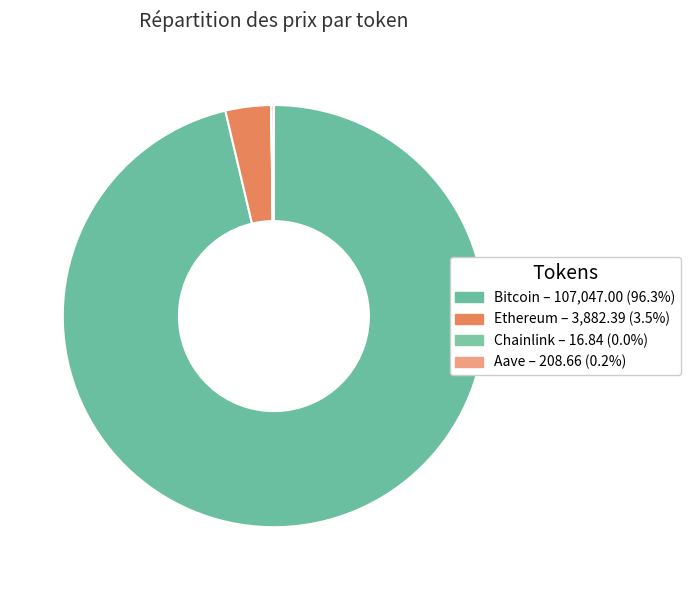

Is it true that Aave is 0% of the pie?

True